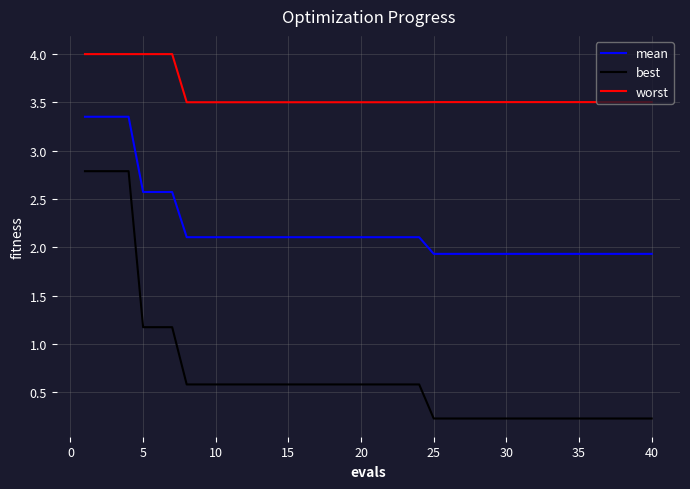

Which series has the widest spread of values?

best